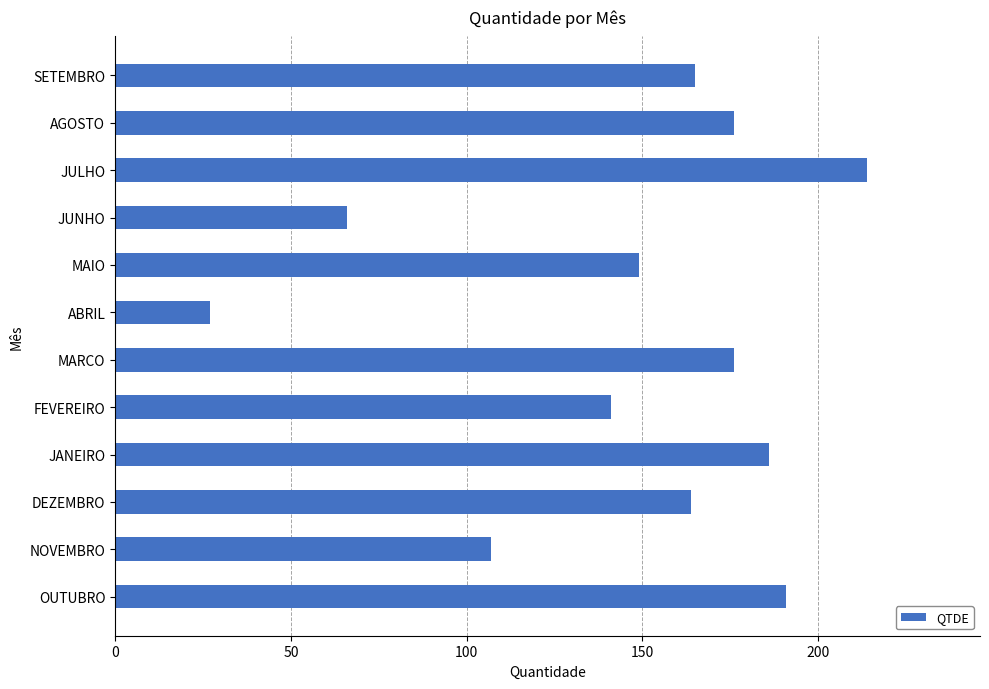

Count the number of categories in the chart.

12